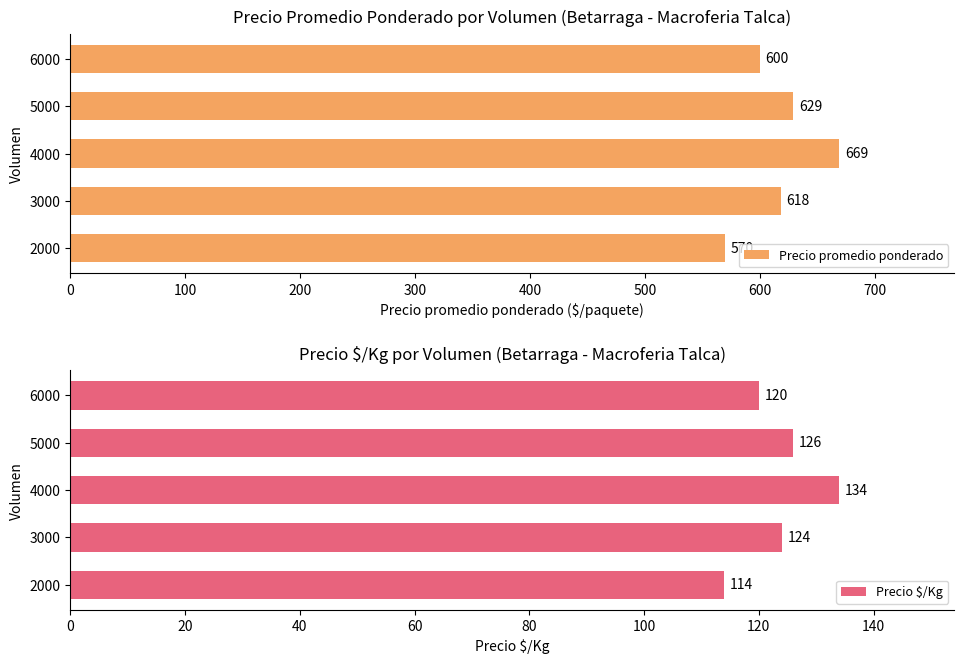

What is the difference between the Precio promedio ponderado values at 2000 and 5000?

59